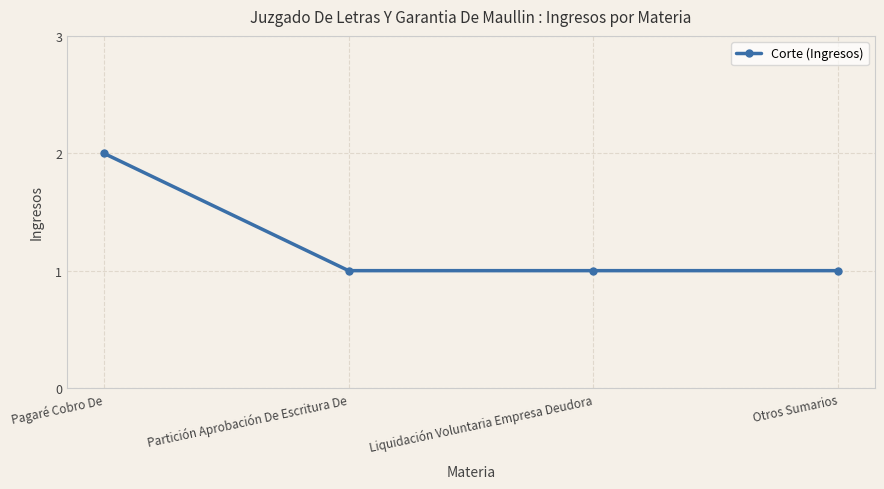

What is the difference between the maximum and second lowest values?

1